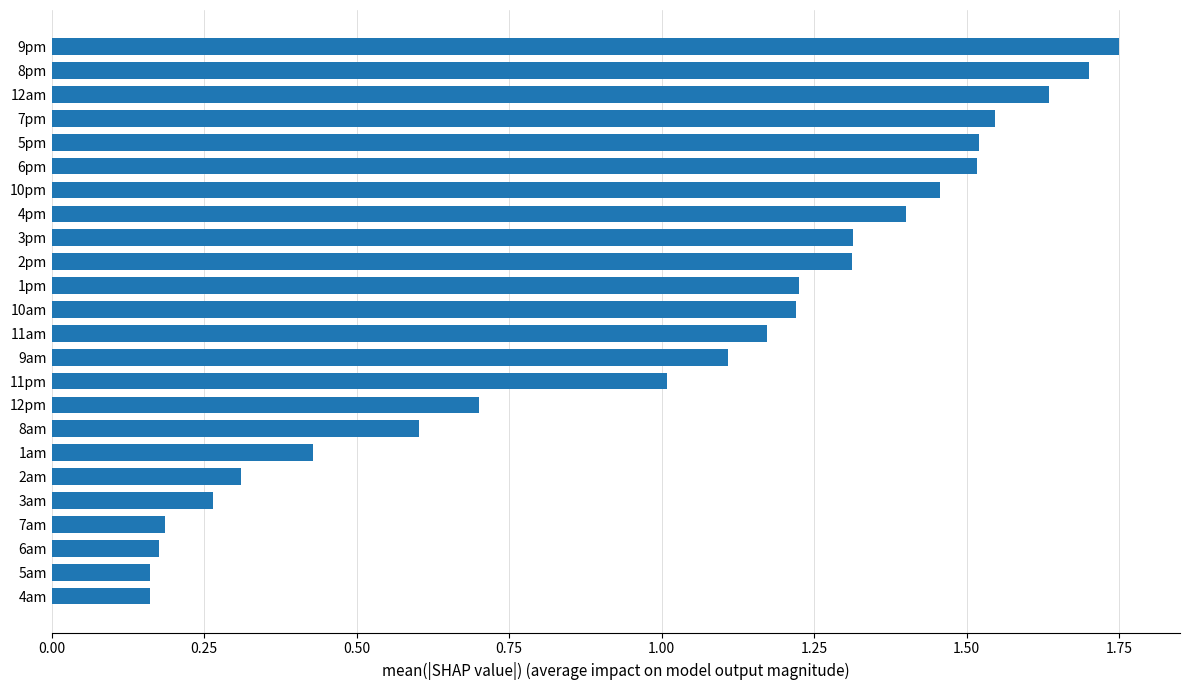

Which label corresponds to the largest value in the chart?

9pm